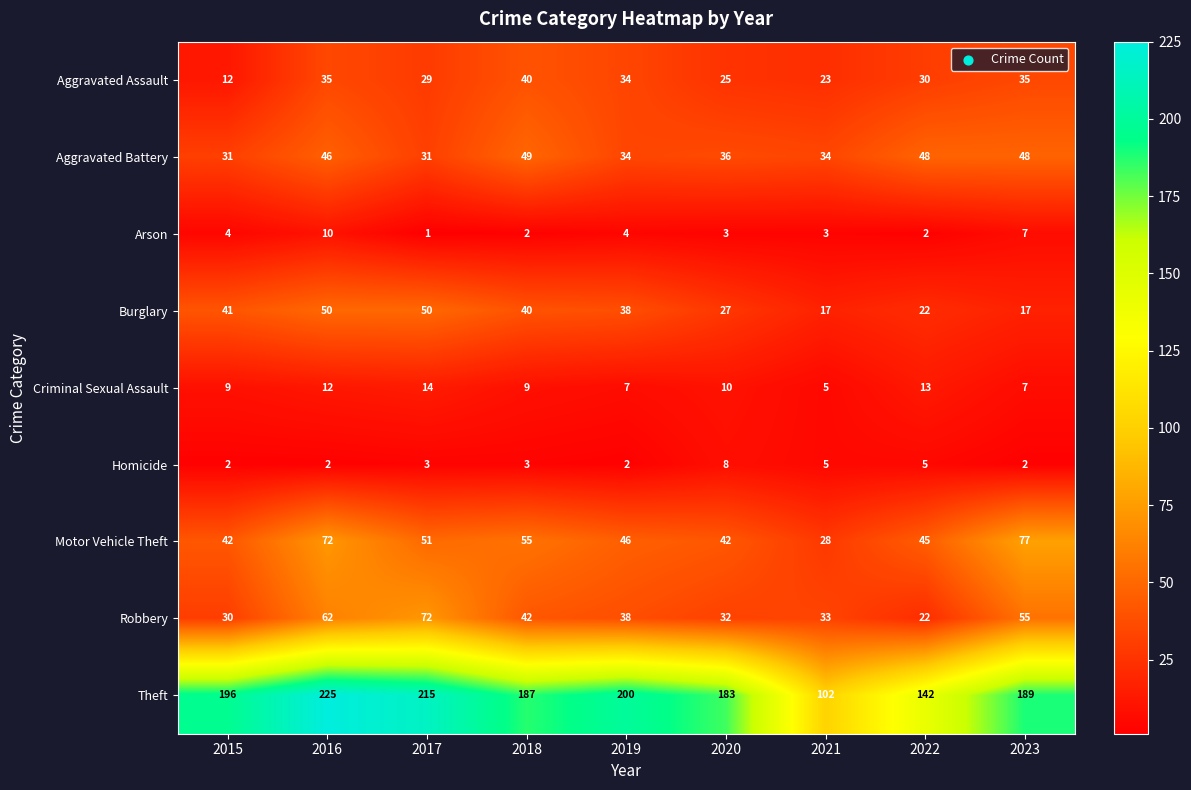

List the labels in order of Robbery value, largest first.

2017, 2016, 2023, 2018, 2019, 2021, 2020, 2015, 2022